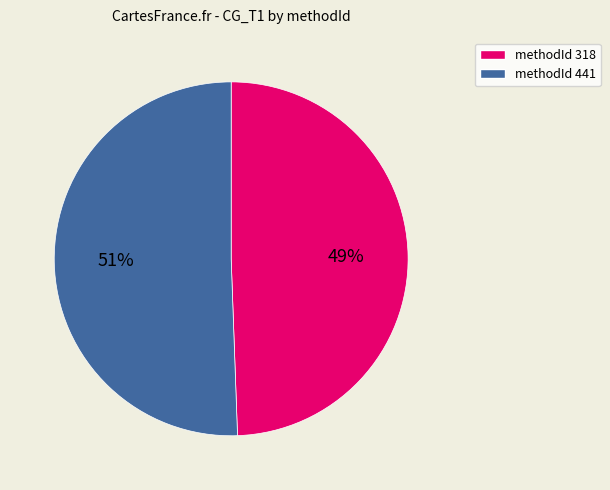

Do methodId 318 and methodId 441 together represent more than half of the pie?

Yes